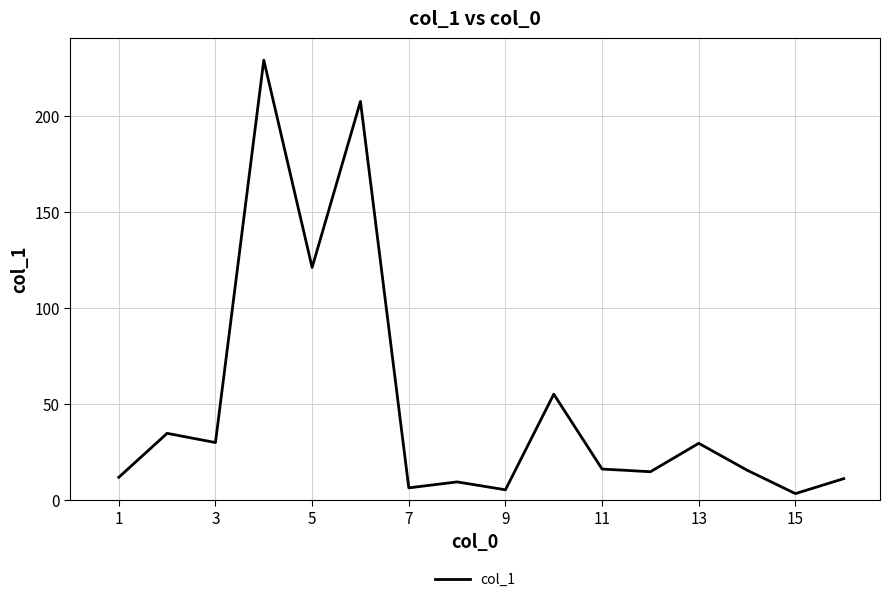

What is the greatest value displayed?

229.1